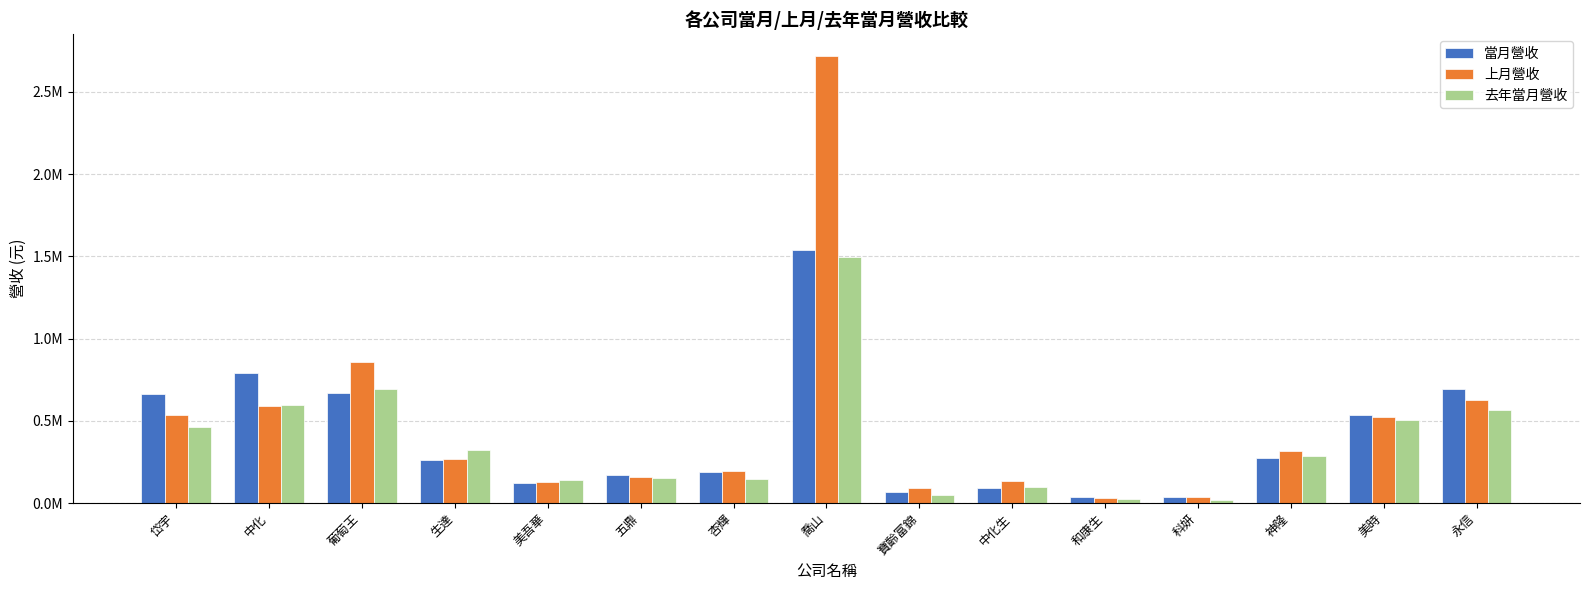

Where does the 去年當月營收 series first go above 283986?

岱宇